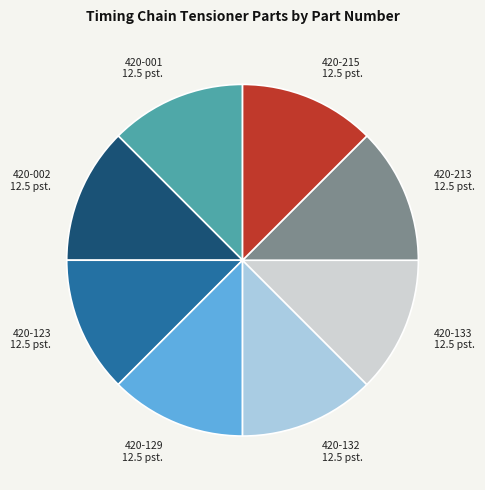

What is the ratio of the value at 420-133 to the value at 420-001?

1.0